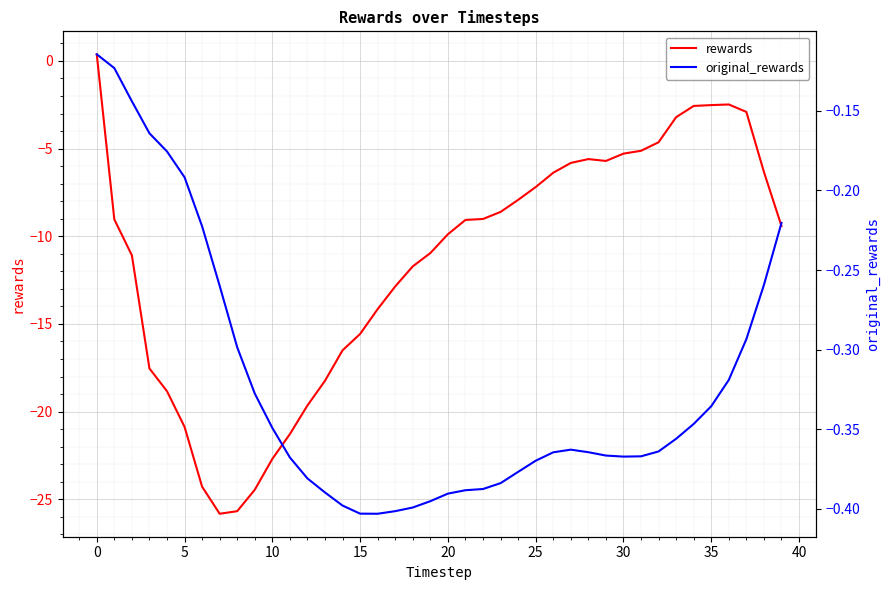

The value of original_rewards at 0 is -0.1. True or false?

True